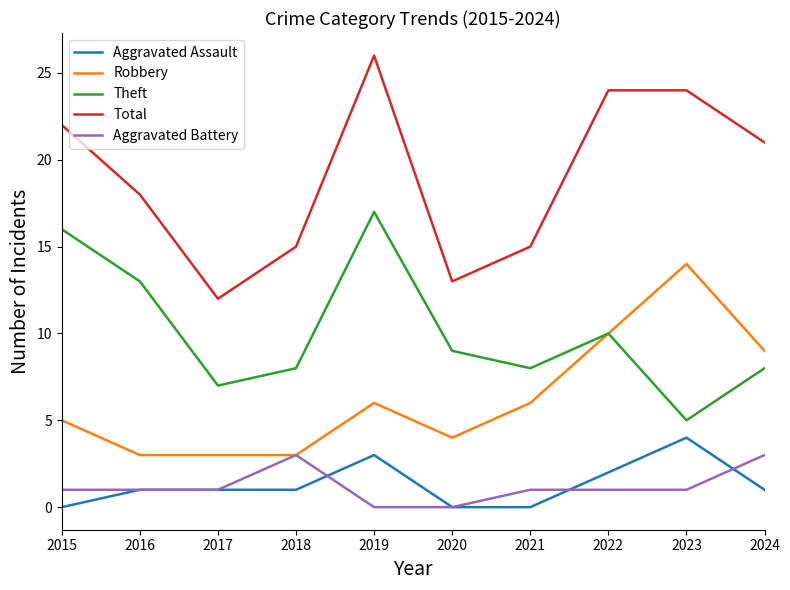

True or false: Theft has more than 2 points higher than both neighbors.

False